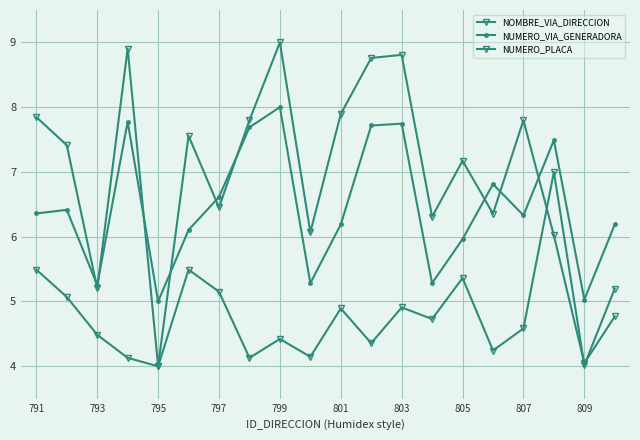

How many lines are shown in the chart?

3